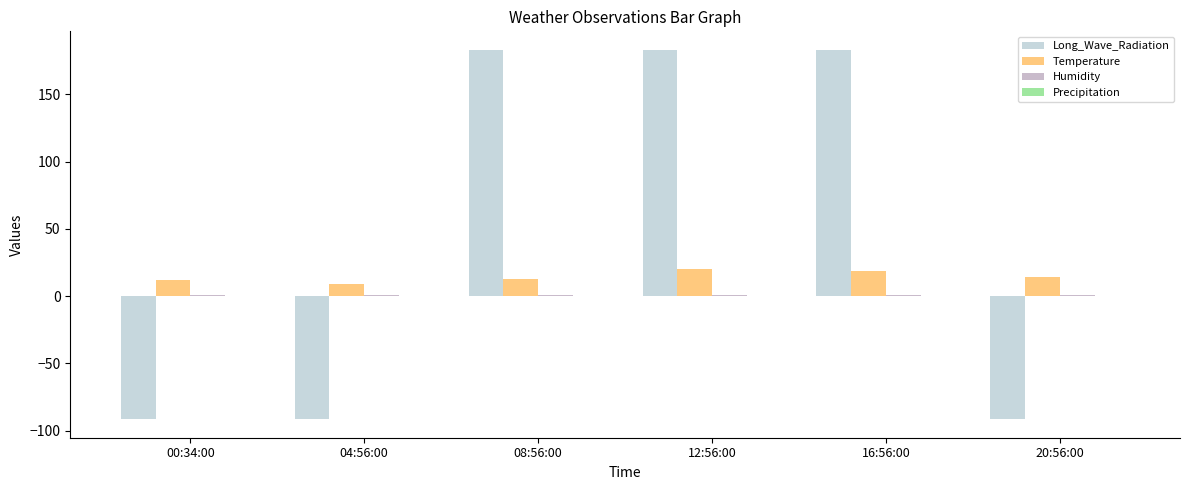

The Long_Wave_Radiation series shows -91.6 at 00:34:00. True or false?

True